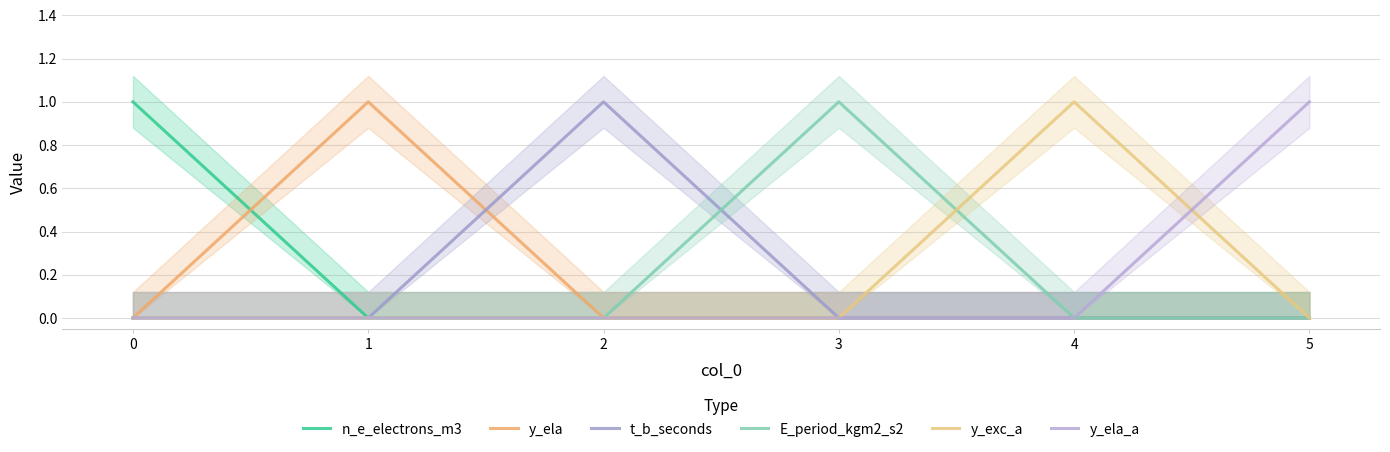

Reading right to left, list all the values displayed in this chart.

n_e_electrons_m3: 0	0	0	0	0	1
y_ela: 0	0	0	0	1	0
t_b_seconds: 0	0	0	1	0	0
E_period_kgm2_s2: 0	0	1	0	0	0
y_exc_a: 0	1	0	0	0	0
y_ela_a: 1	0	0	0	0	0